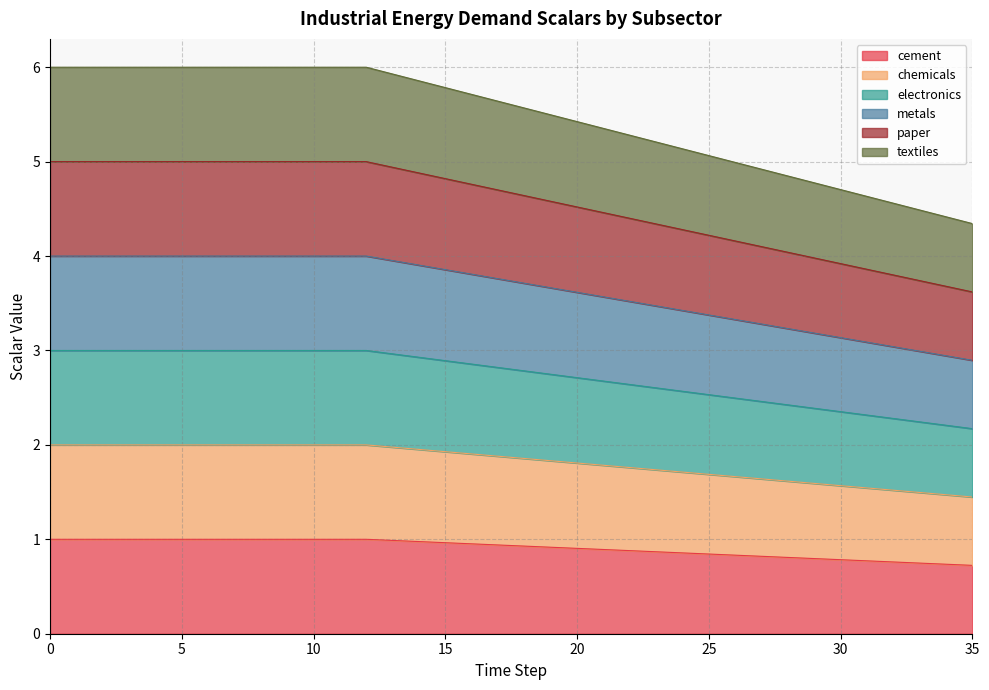

The cement series shows 6.2 at 29. True or false?

False